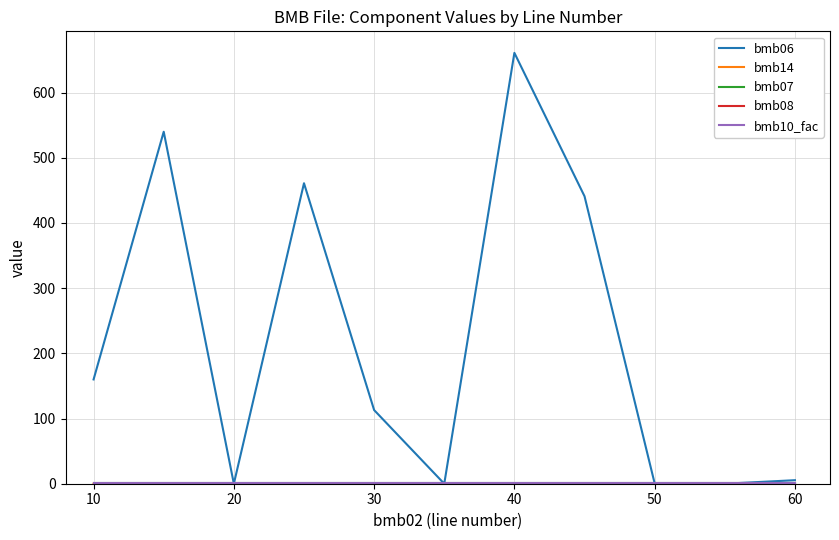

At how many categories does at least one series exceed 283?

4